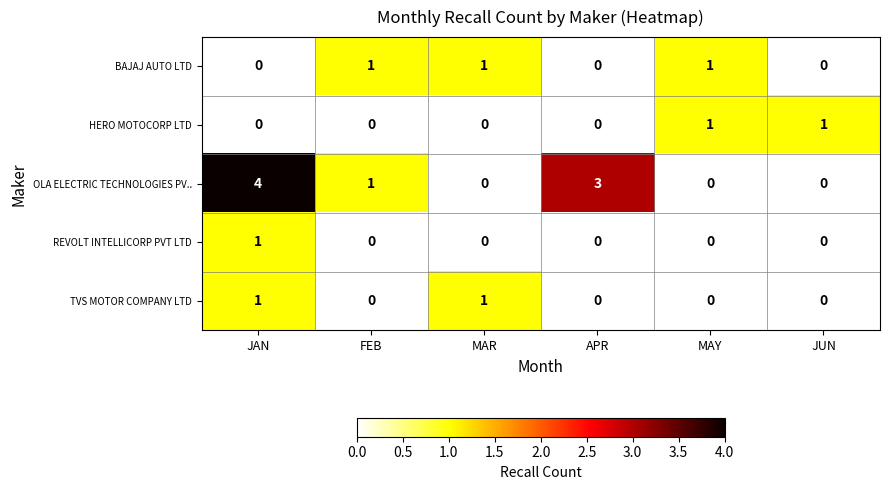

Which series has the widest spread of values?

OLA ELECTRIC TECHNOLOGIES PV..